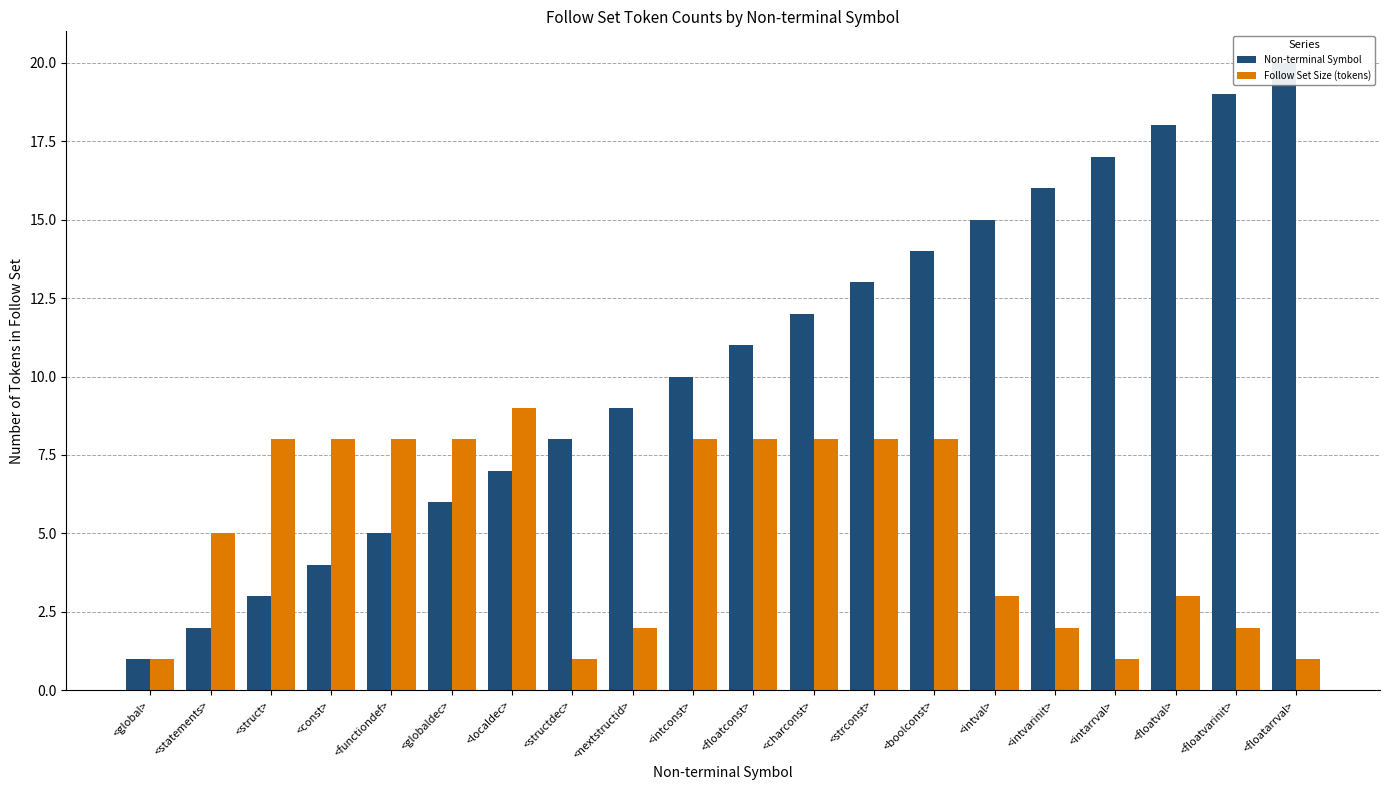

Reading left to right, list all the values displayed in this chart.

Non-terminal Symbol: <global>=1	<statements>=2	<struct>=3	<const>=4	<functiondef>=5	<globaldec>=6	<localdec>=7	<structdec>=8	<nextstructid>=9	<intconst>=10	<floatconst>=11	<charconst>=12	<strconst>=13	<boolconst>=14	<intval>=15	<intvarinit>=16	<intarrval>=17	<floatval>=18	<floatvarinit>=19	<floatarrval>=20
Follow Set Size (tokens): <global>=1	<statements>=5	<struct>=8	<const>=8	<functiondef>=8	<globaldec>=8	<localdec>=9	<structdec>=1	<nextstructid>=2	<intconst>=8	<floatconst>=8	<charconst>=8	<strconst>=8	<boolconst>=8	<intval>=3	<intvarinit>=2	<intarrval>=1	<floatval>=3	<floatvarinit>=2	<floatarrval>=1